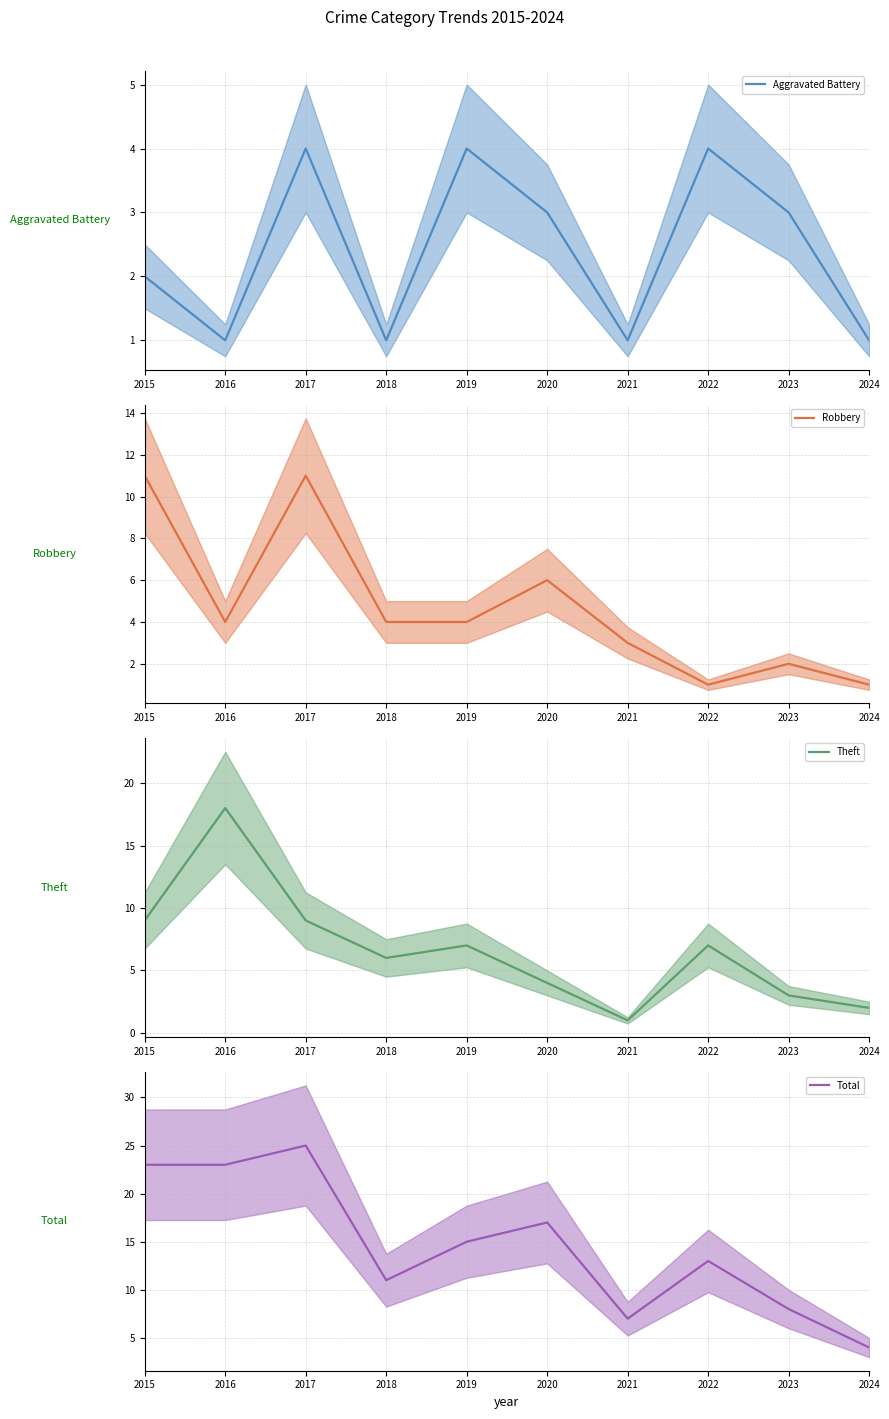

At which category does the chart reach its peak across all series?

2017